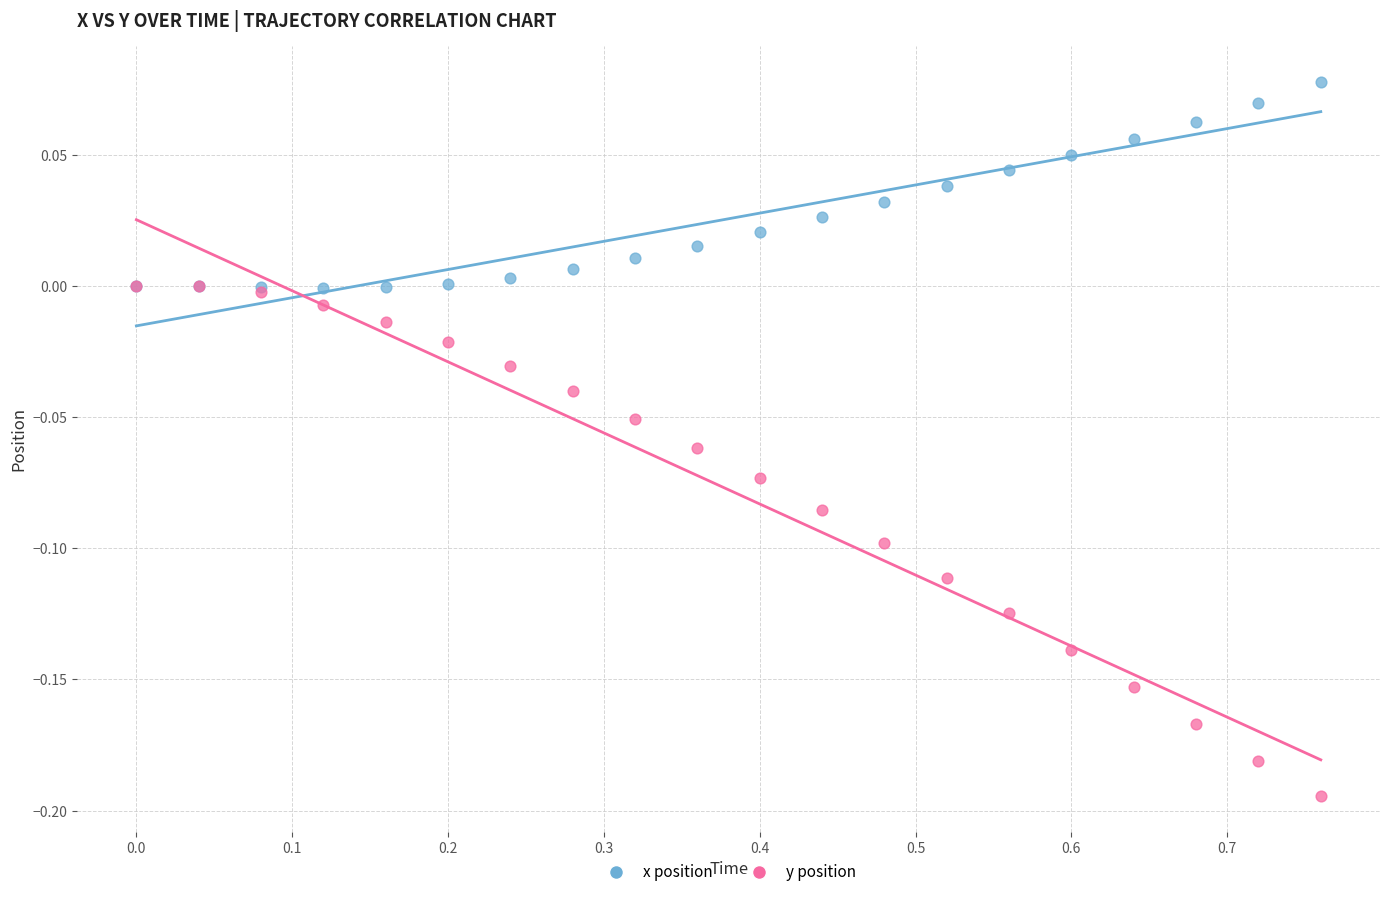

What are all the series names shown in the legend?

x position, y position